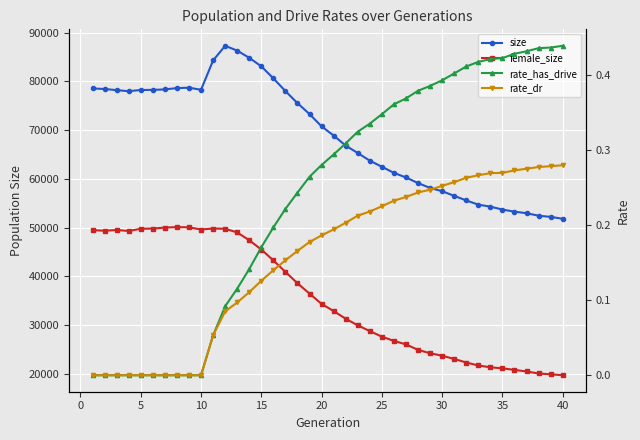

Is it true that size equals 133320.6 at 17?

False